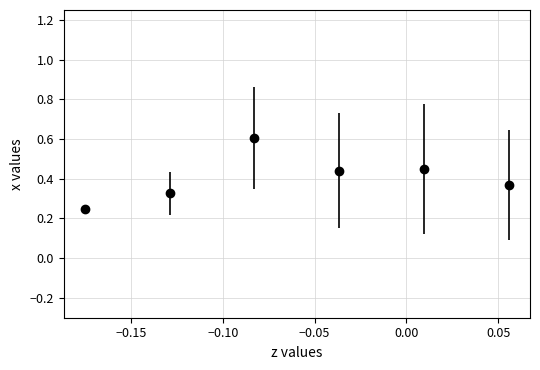

What is the value of the 3rd point from the left?

0.6